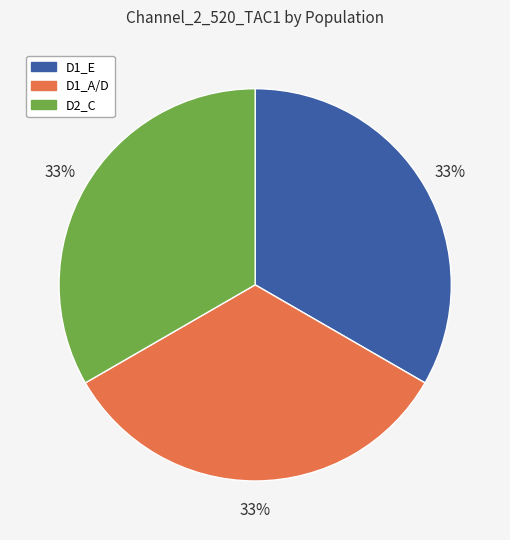

Is it true that D2_C is 41% of the pie?

False